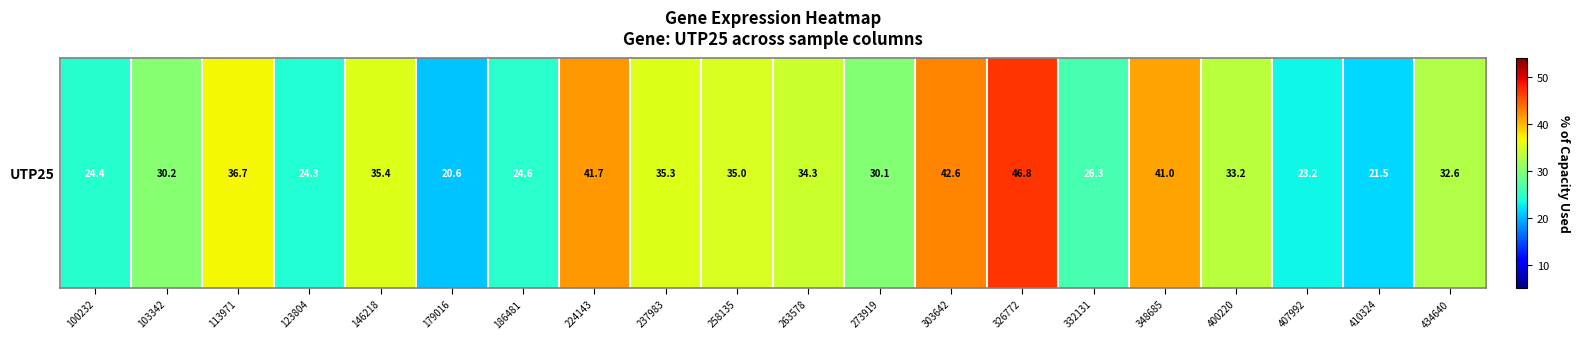

At which label is the value closest to 33?

400220